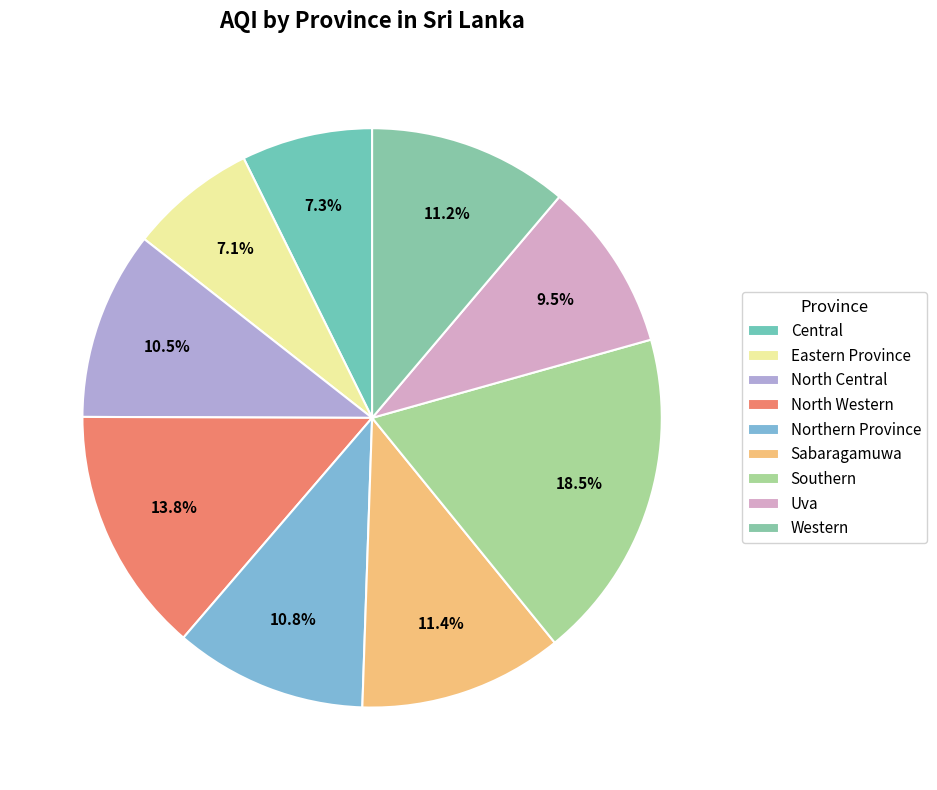

How many segments does this pie chart have?

9